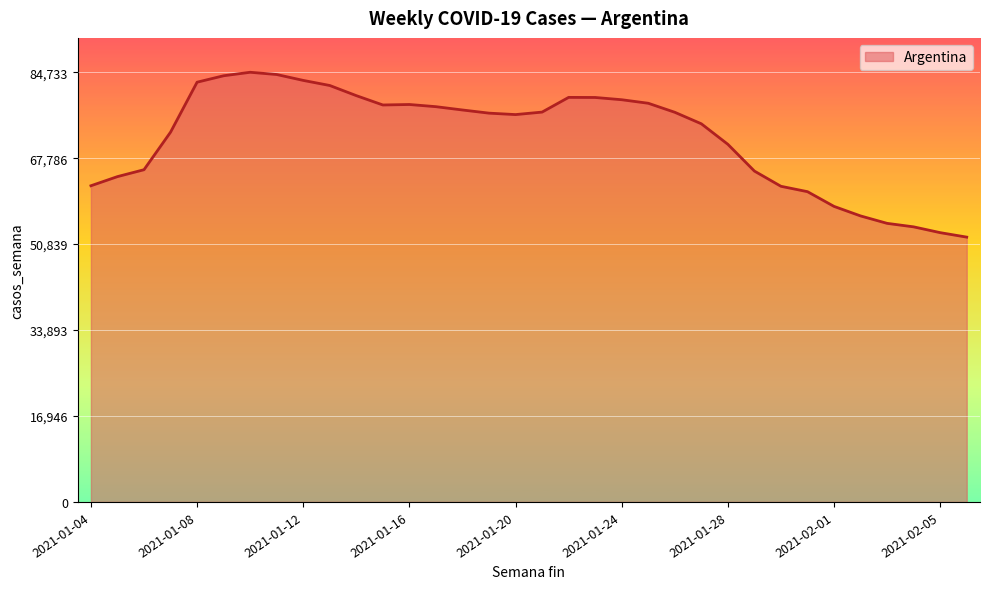

What is the smallest value displayed?

52221